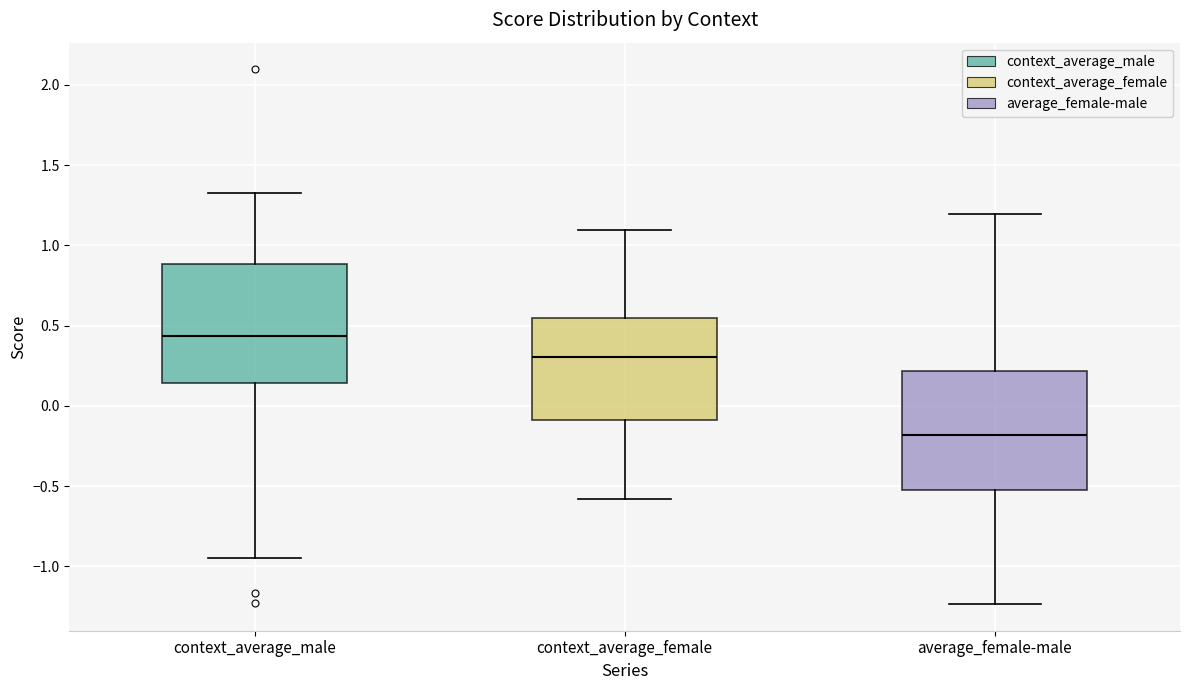

Reading left to right, read every box against the y-axis: the position of its median line, the range the box covers, and the ends of its whiskers. The values are not printed on the chart, so give them approximately, as read against the axis.

context_average_male: median 0.45, box 0.15 to 0.90, whiskers -0.95 to 1.35
context_average_female: median 0.30, box -0.10 to 0.55, whiskers -0.60 to 1.10
average_female-male: median -0.20, box -0.50 to 0.20, whiskers -1.25 to 1.20